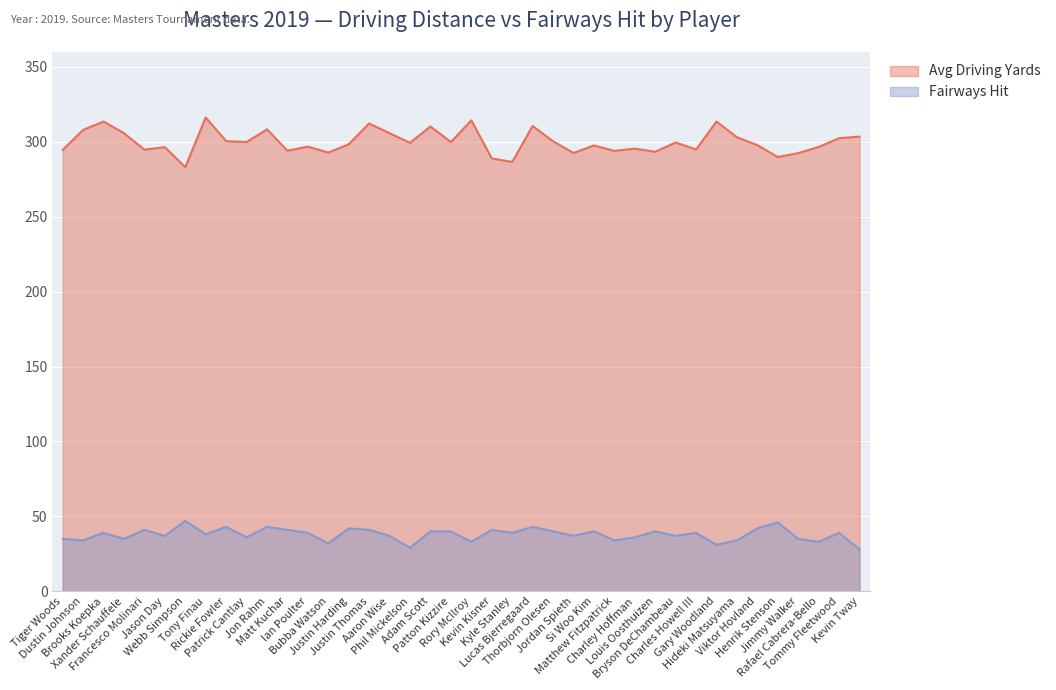

Which has a higher value, Tony Finau or Jason Day?

Tony Finau